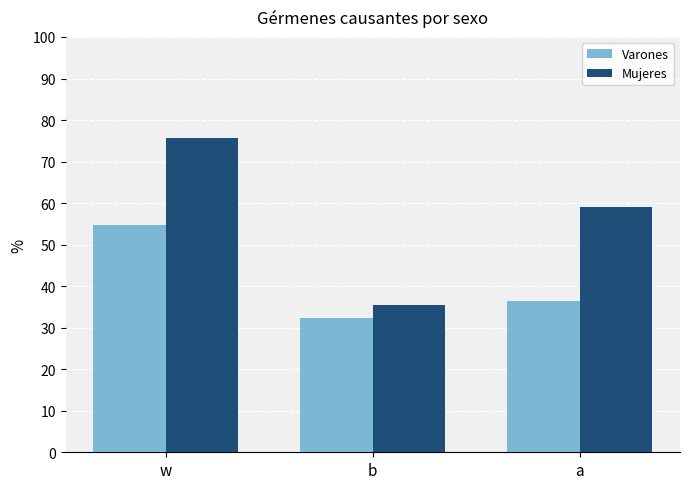

What is the difference between the second highest and minimum values in the Varones series?

4.0